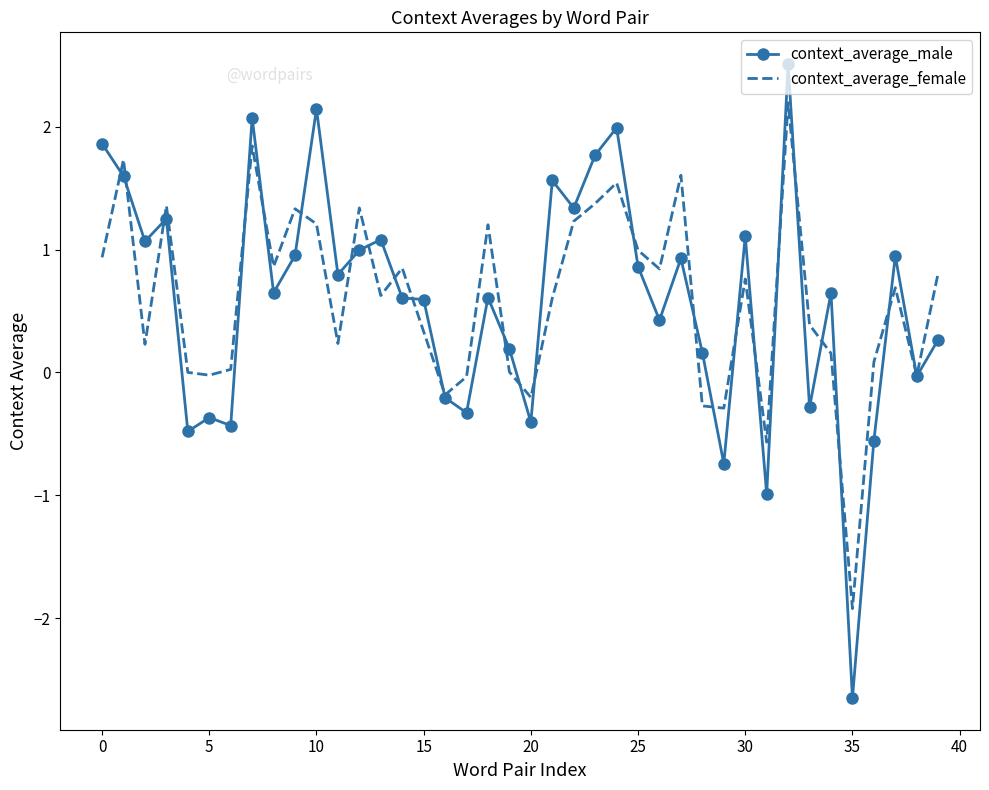

Rank the series by their maximum value, from highest to lowest.

context_average_male, context_average_female